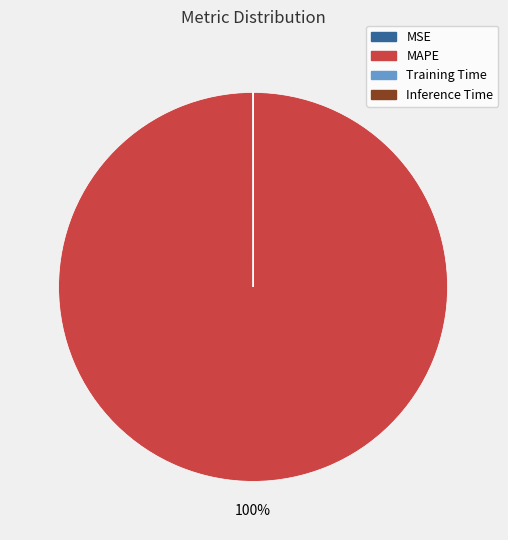

The MAPE slice represents 100% of the pie. True or false?

True